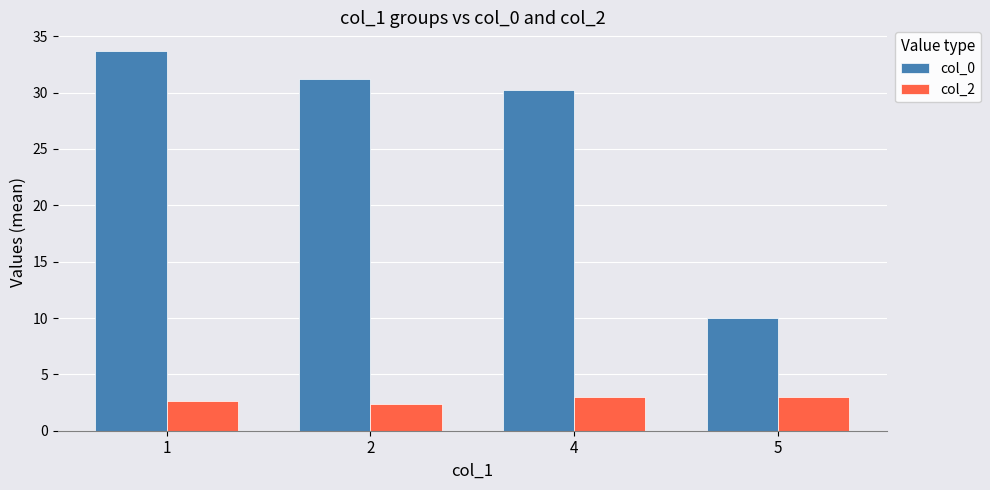

What is the difference between the col_0 values at 5 and 1?

23.7